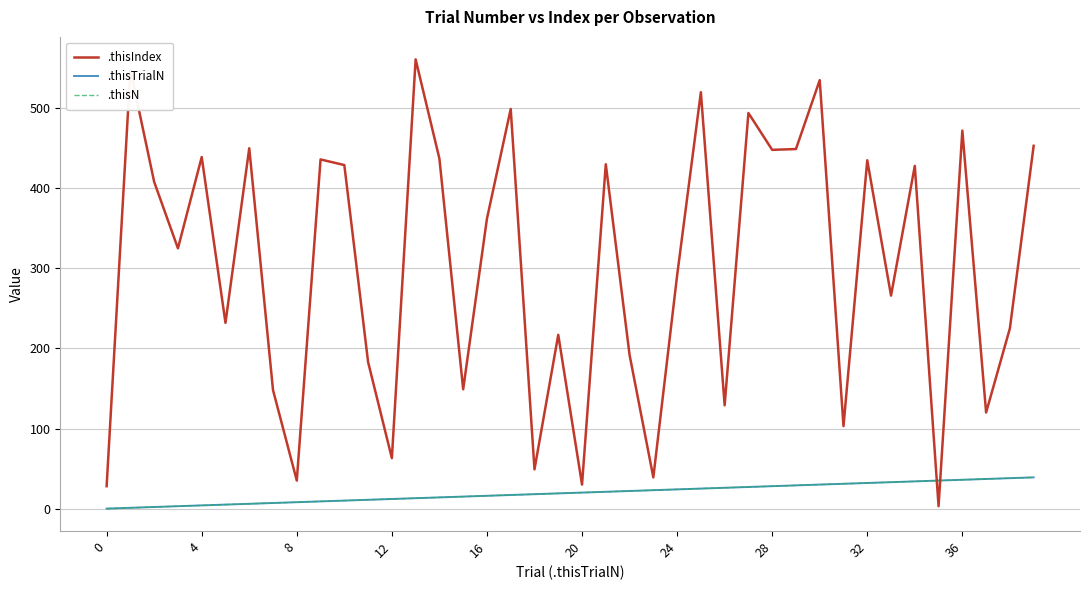

Does the chart have visible grid lines?

Yes